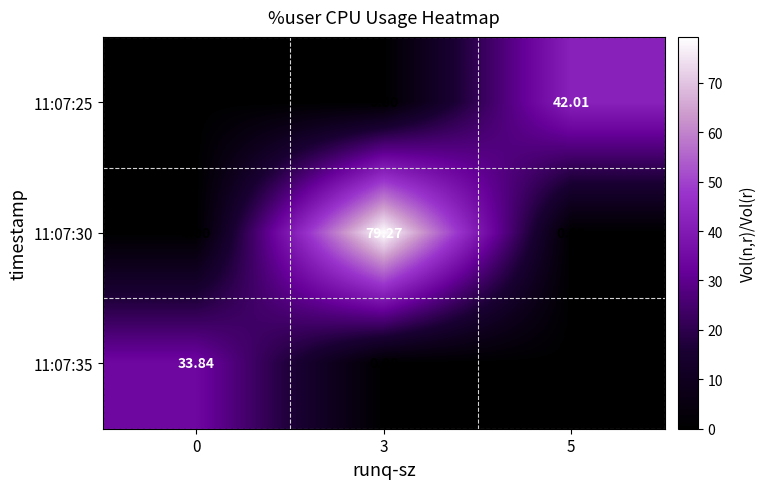

At how many categories does at least one series exceed 2?

3